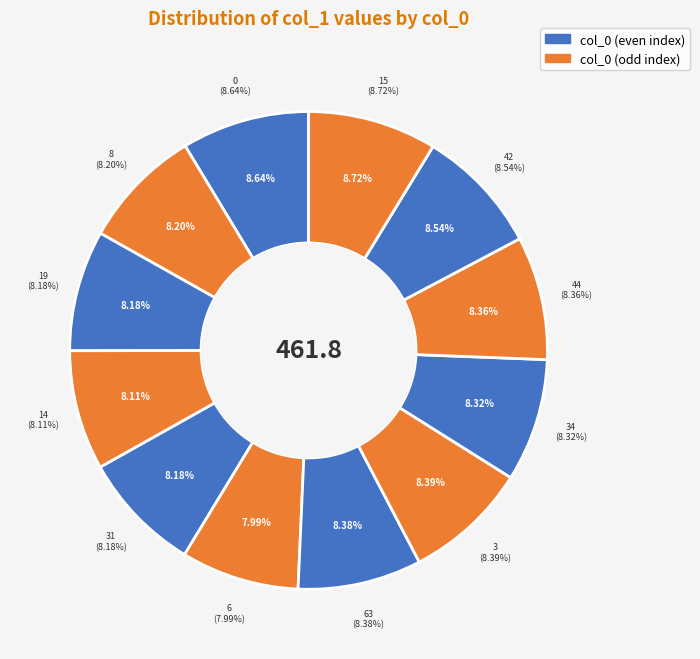

Is there any slice that represents more than half of the pie?

No